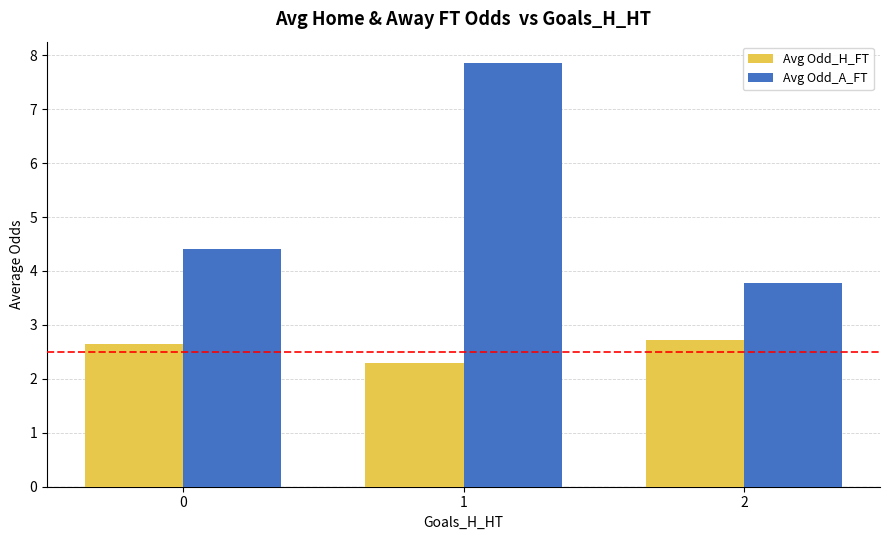

Are the bars horizontal?

No